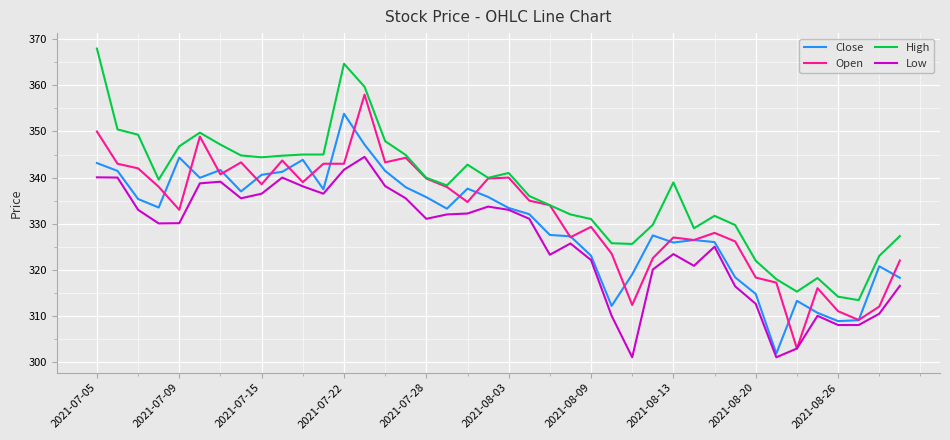

What is the smallest value displayed?

301.0